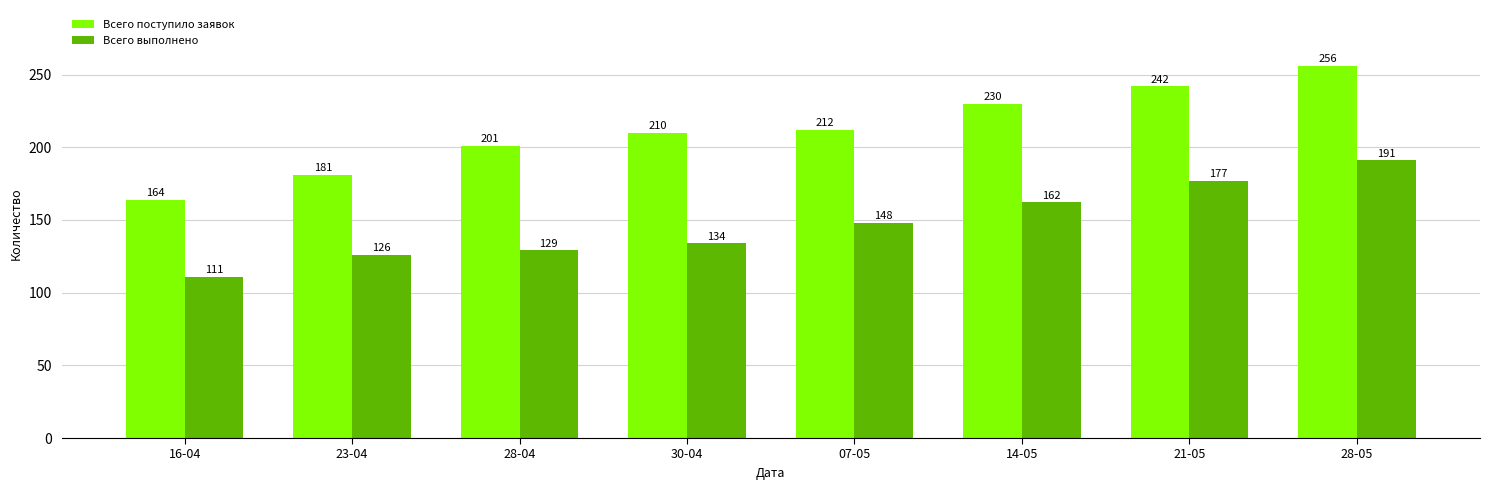

Reading left to right, list all the values displayed in this chart.

Всего поступило заявок: 16-04=164	23-04=181	28-04=201	30-04=210	07-05=212	14-05=230	21-05=242	28-05=256
Всего выполнено: 16-04=111	23-04=126	28-04=129	30-04=134	07-05=148	14-05=162	21-05=177	28-05=191